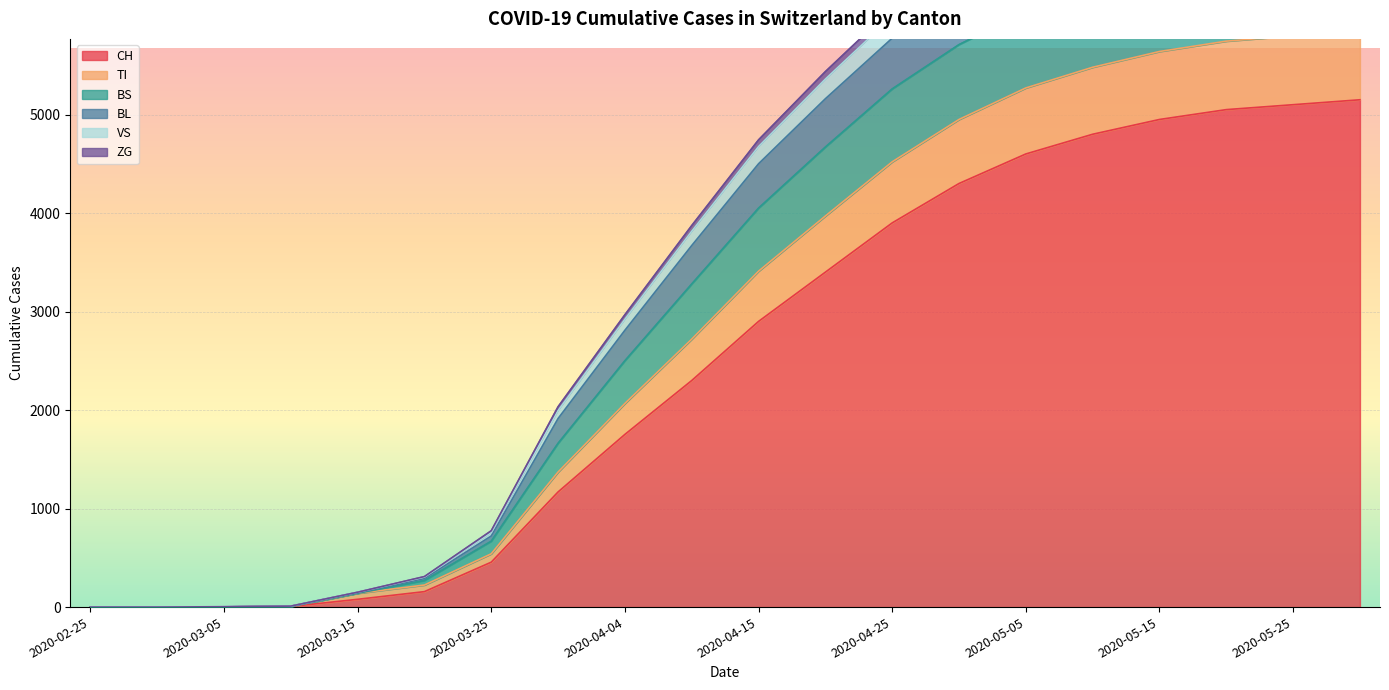

True or false: BL and TI cross at least once.

False